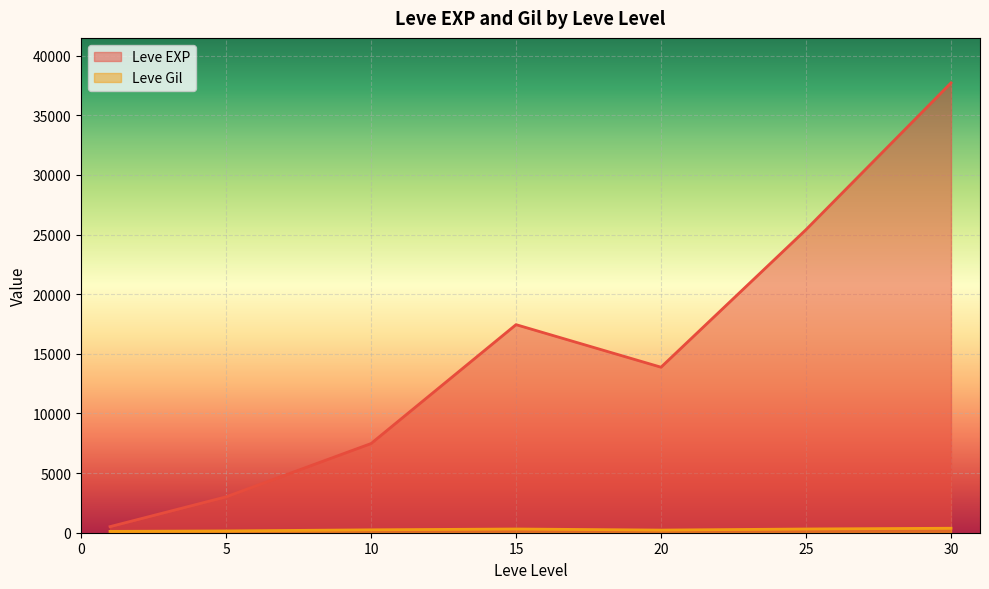

Which category has the lowest value across all series?

1